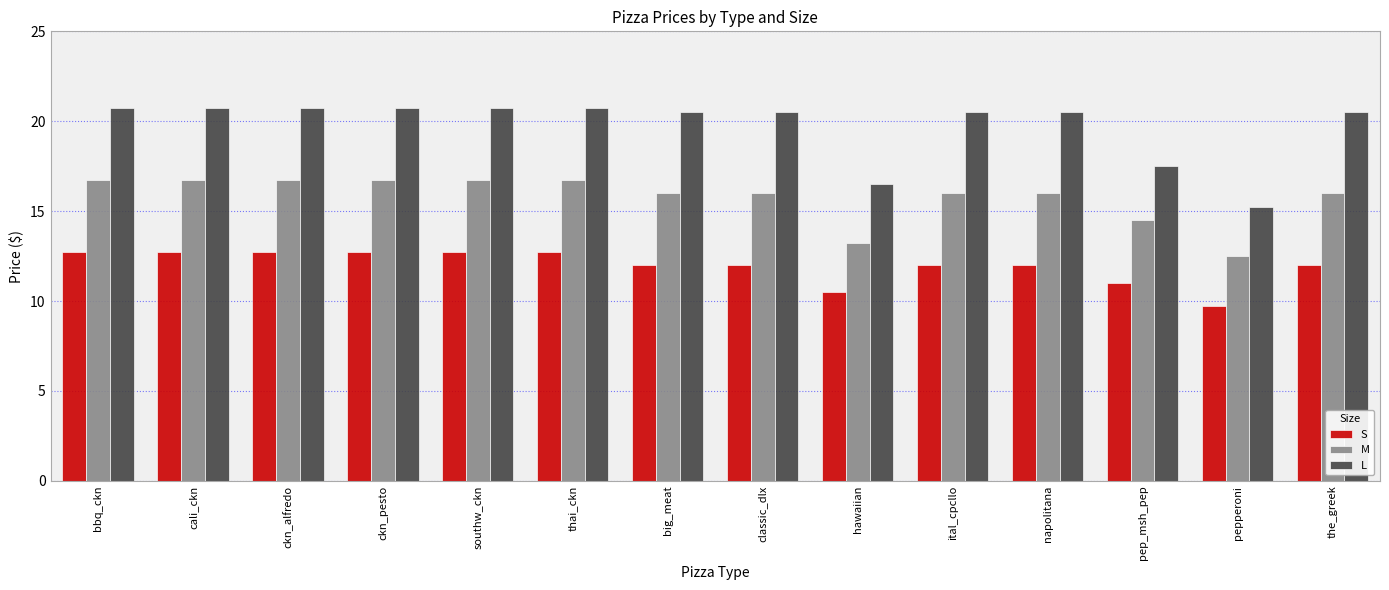

What is the average value of the M series?

15.8